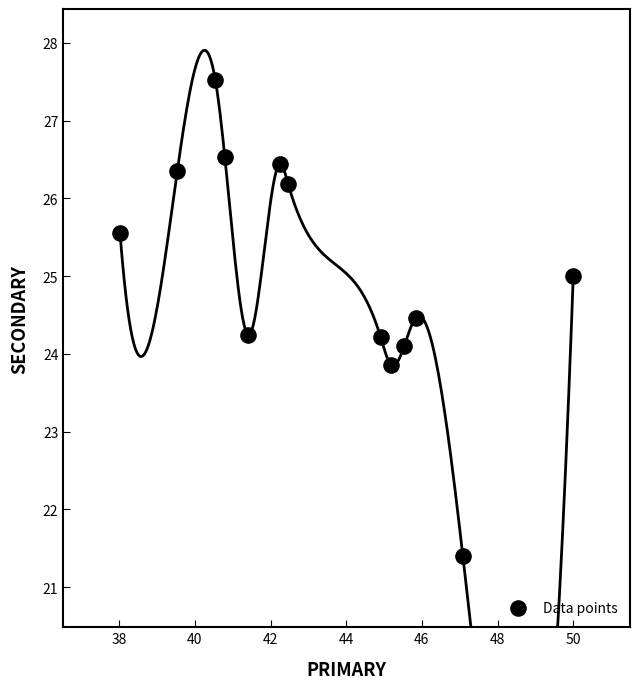

What is the range of Y values (max minus min)?

6.1